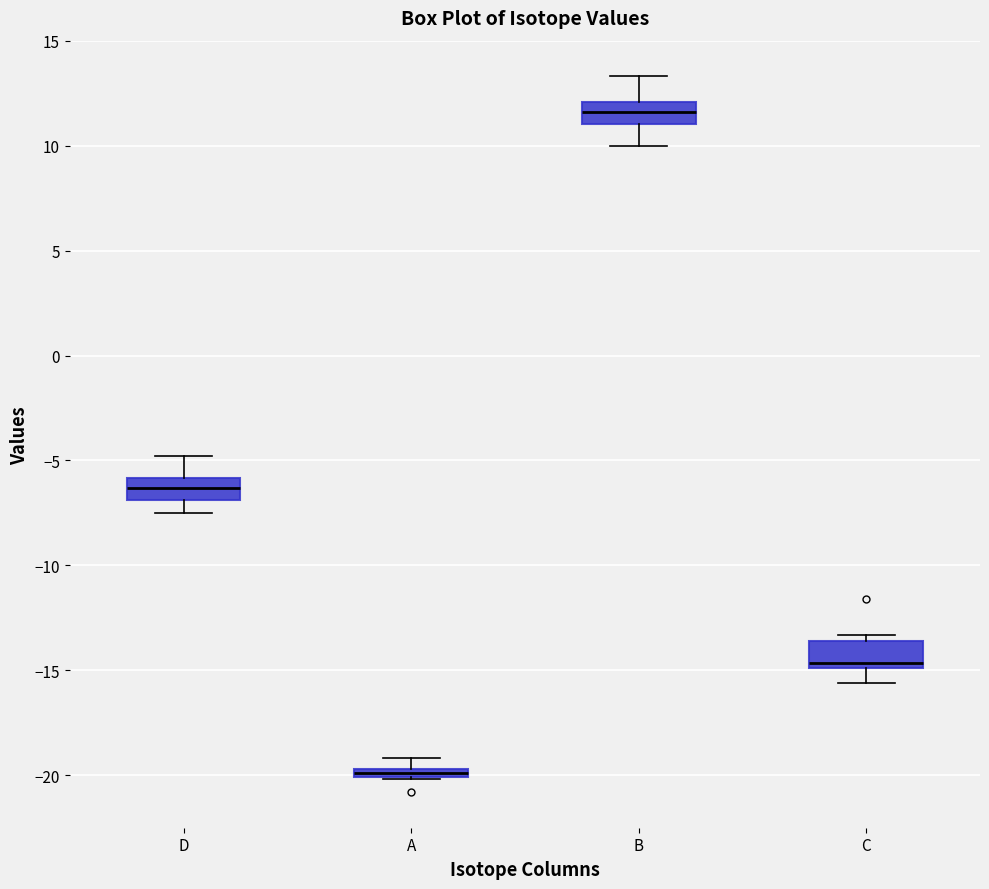

Where does the median line of the box for B sit on the y-axis? The values are not printed on the chart, so give them approximately, as read against the axis.

11.5